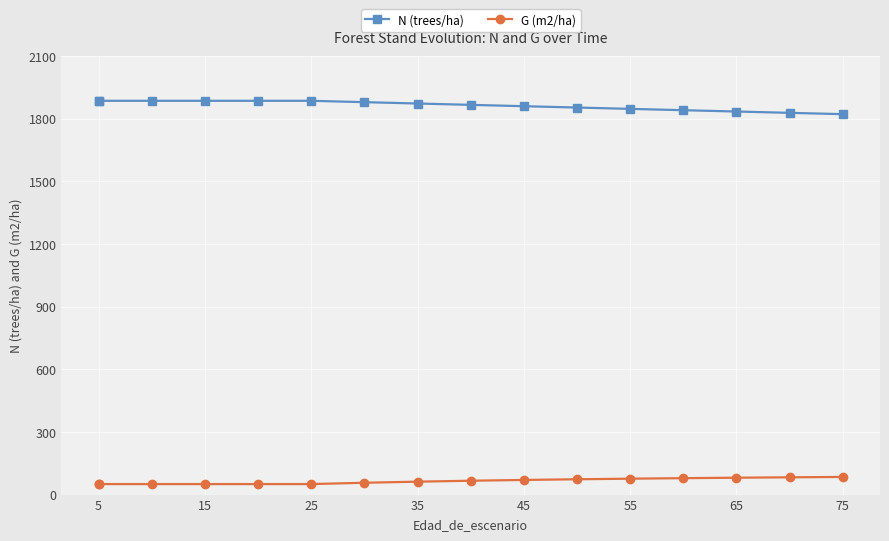

Is it true that G (m2/ha) equals 126.2 at 14?

False